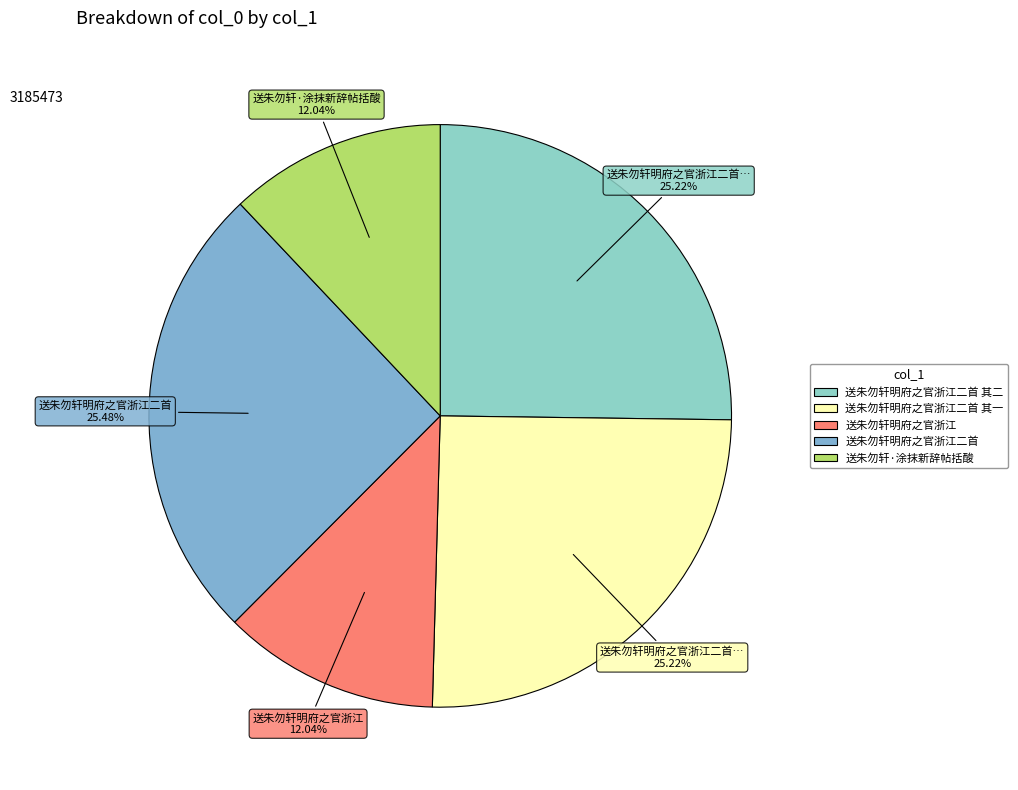

Which category has the smallest portion of the pie?

送朱勿轩·涂抹新辞帖括酸